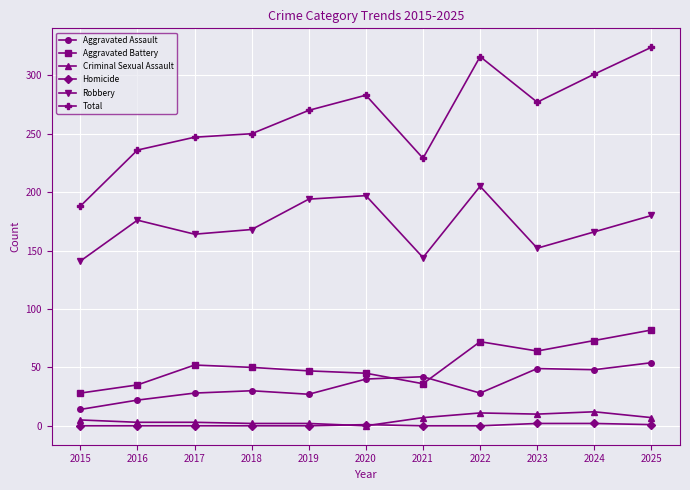

Is the value of Aggravated Battery at 2023 greater than the value of Homicide at 2024?

Yes